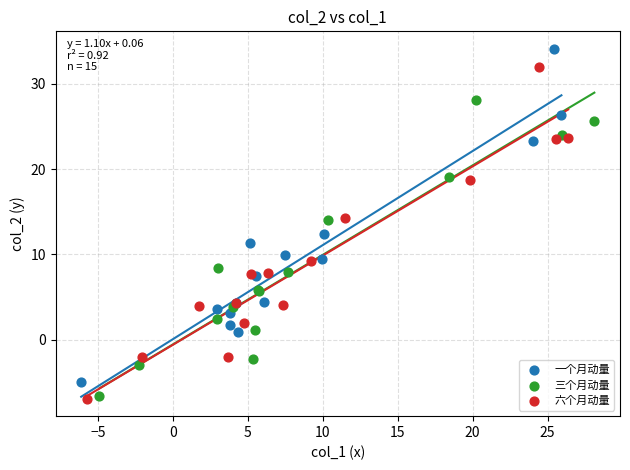

Which series reaches the maximum Y coordinate?

一个月动量